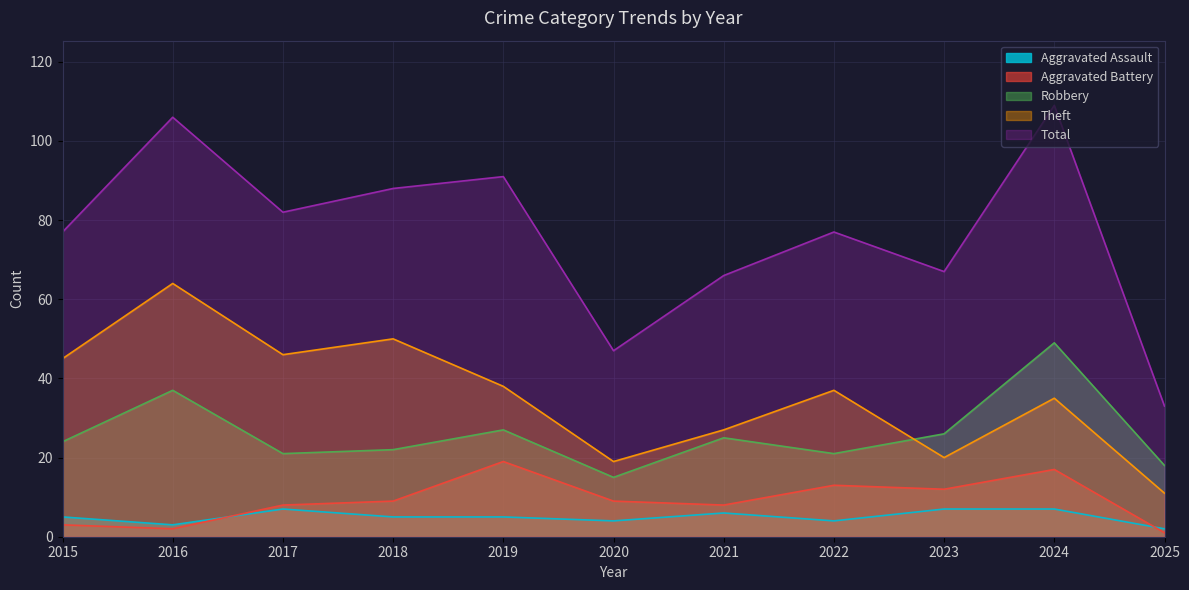

What is the lowest value of the Aggravated Assault series?

2